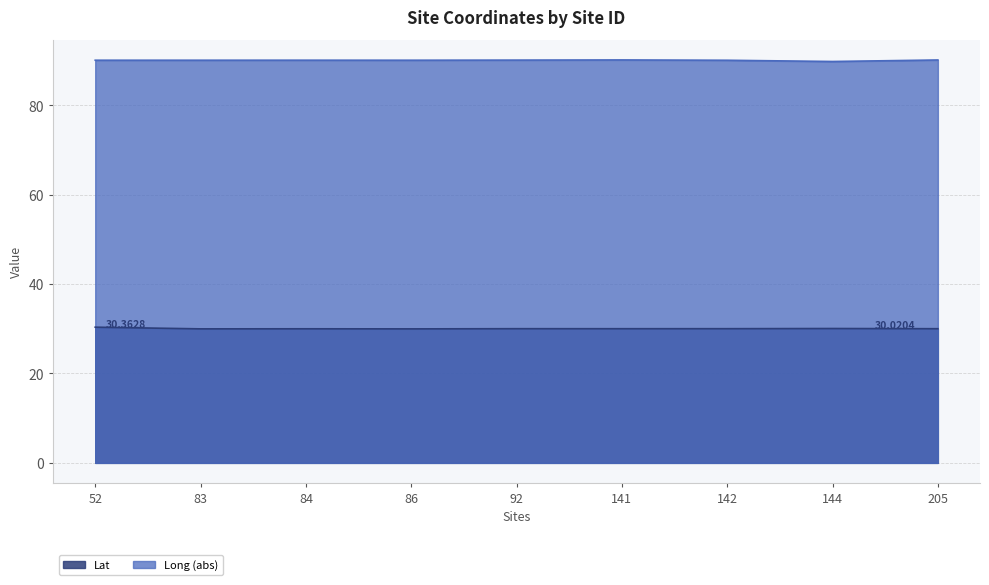

Where does the Long series first go above 90?

52